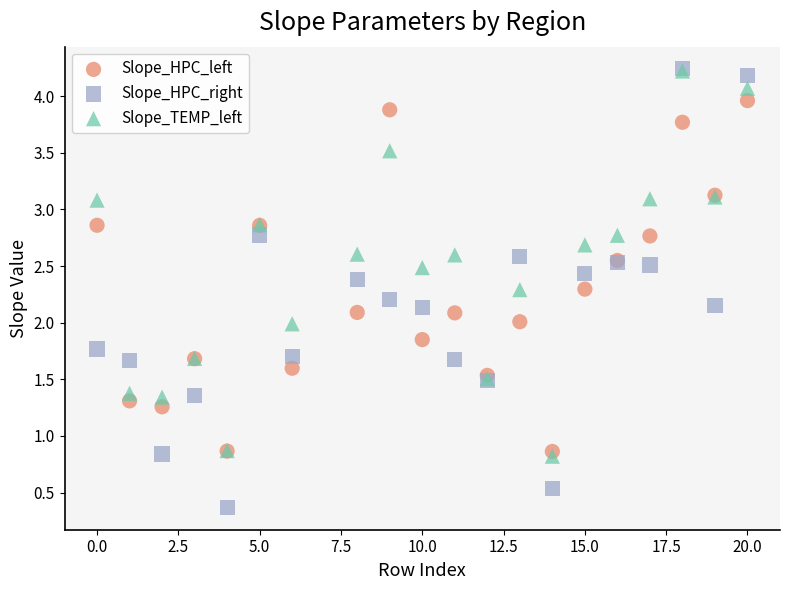

What are all the series names shown in the legend?

Slope_HPC_left, Slope_HPC_right, Slope_TEMP_left